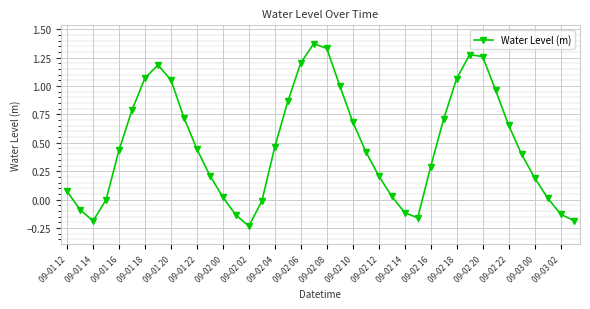

What is the difference between the maximum and minimum values?

1.6